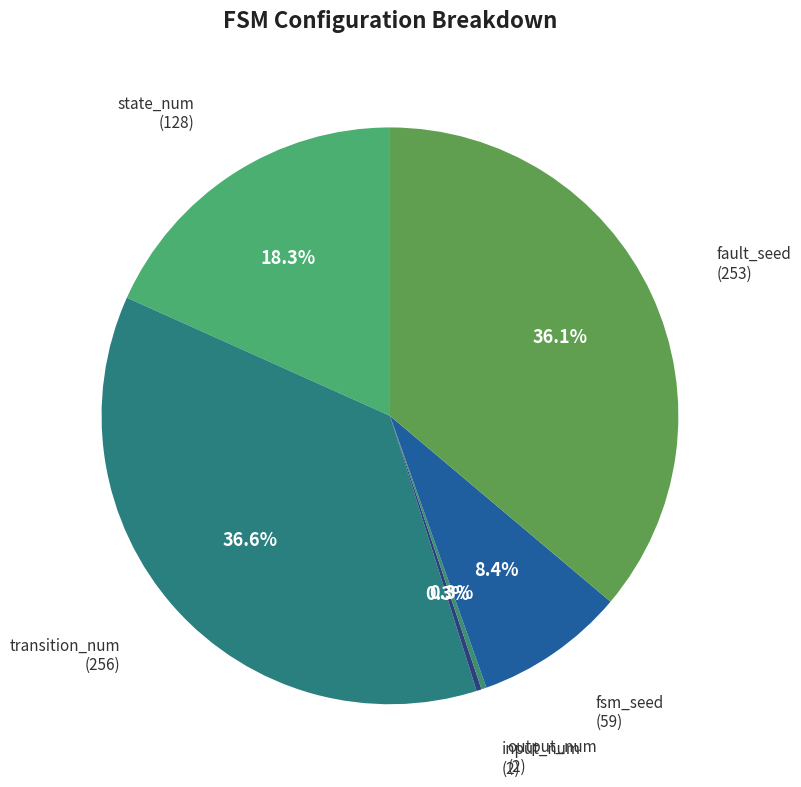

What is the ratio of the value at fault_seed to the value at fsm_seed?

4.3